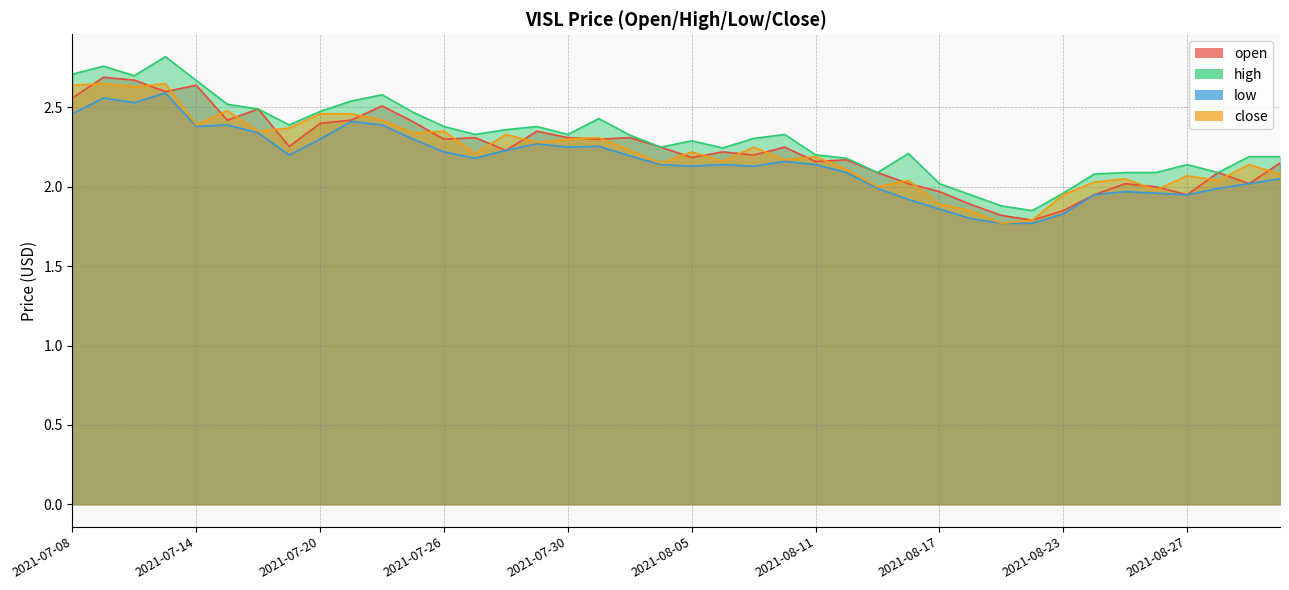

What is the sum of the low values at 2021-08-27 and 2021-08-05?

4.1